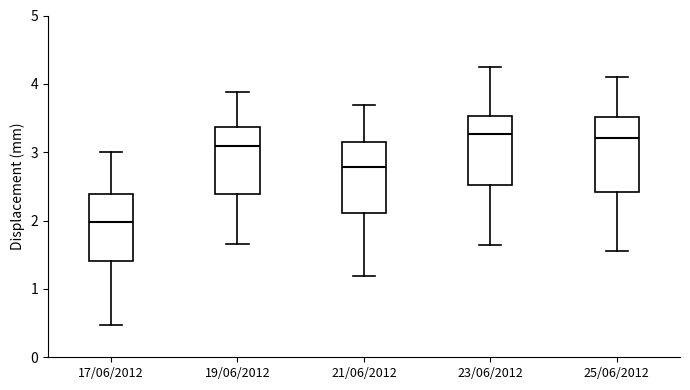

Which box's median line is the lowest?

17/06/2012